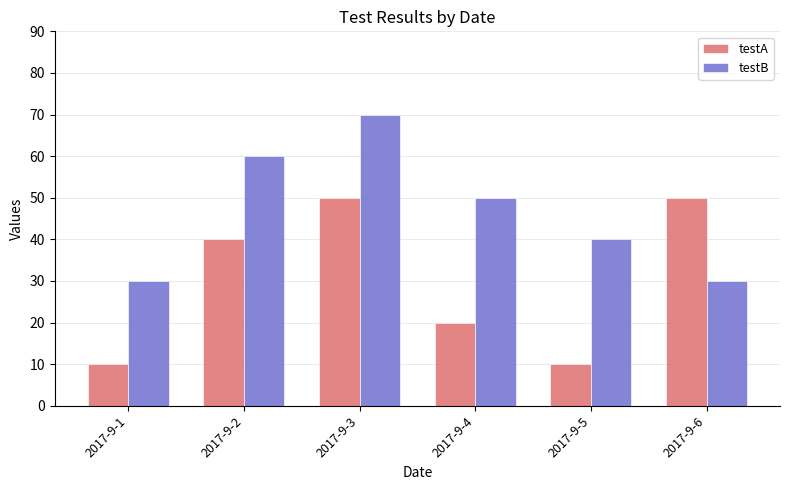

Count the number of categories in the chart.

6